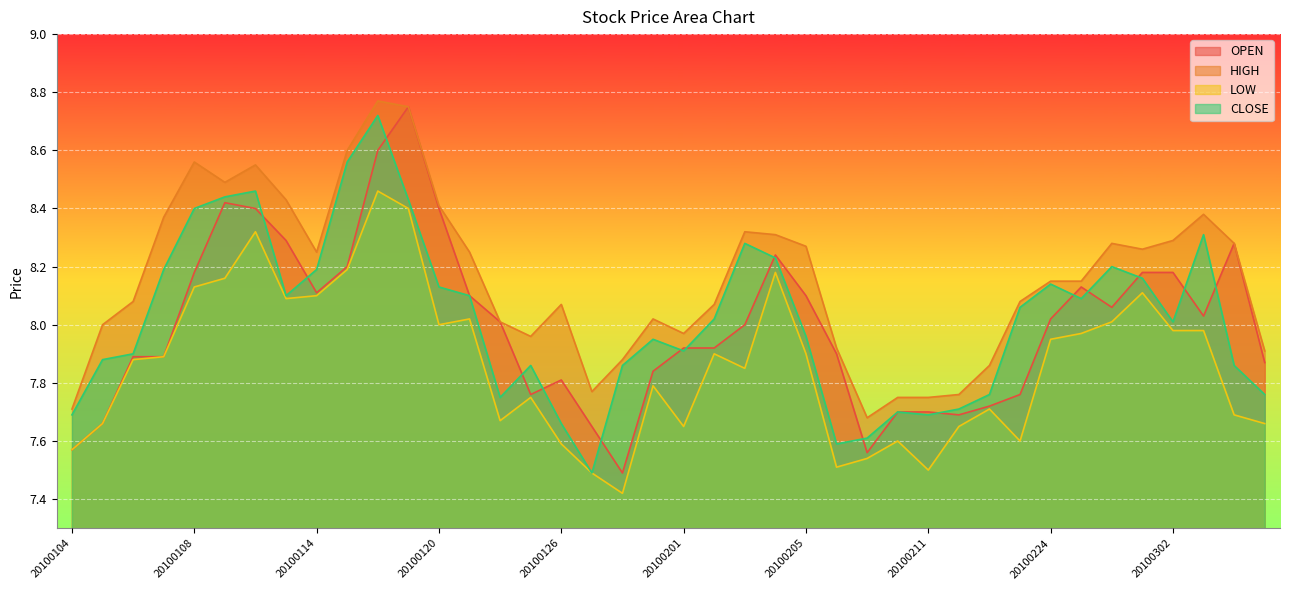

What value does the HIGH series have at 20100208?

7.9